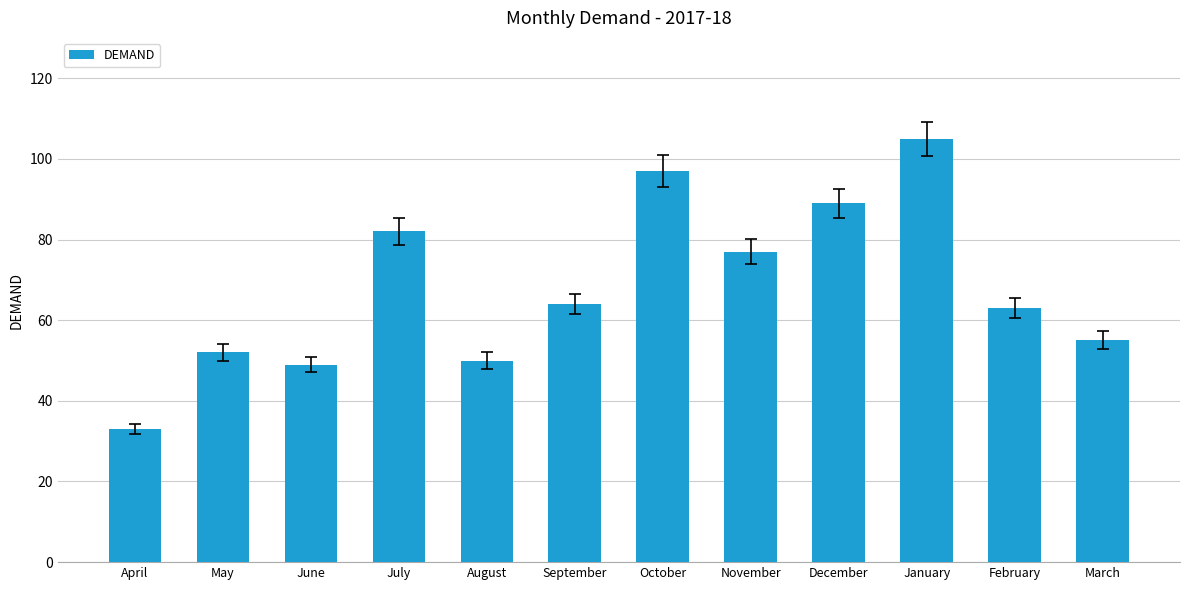

Which label corresponds to the smallest value in the chart?

April